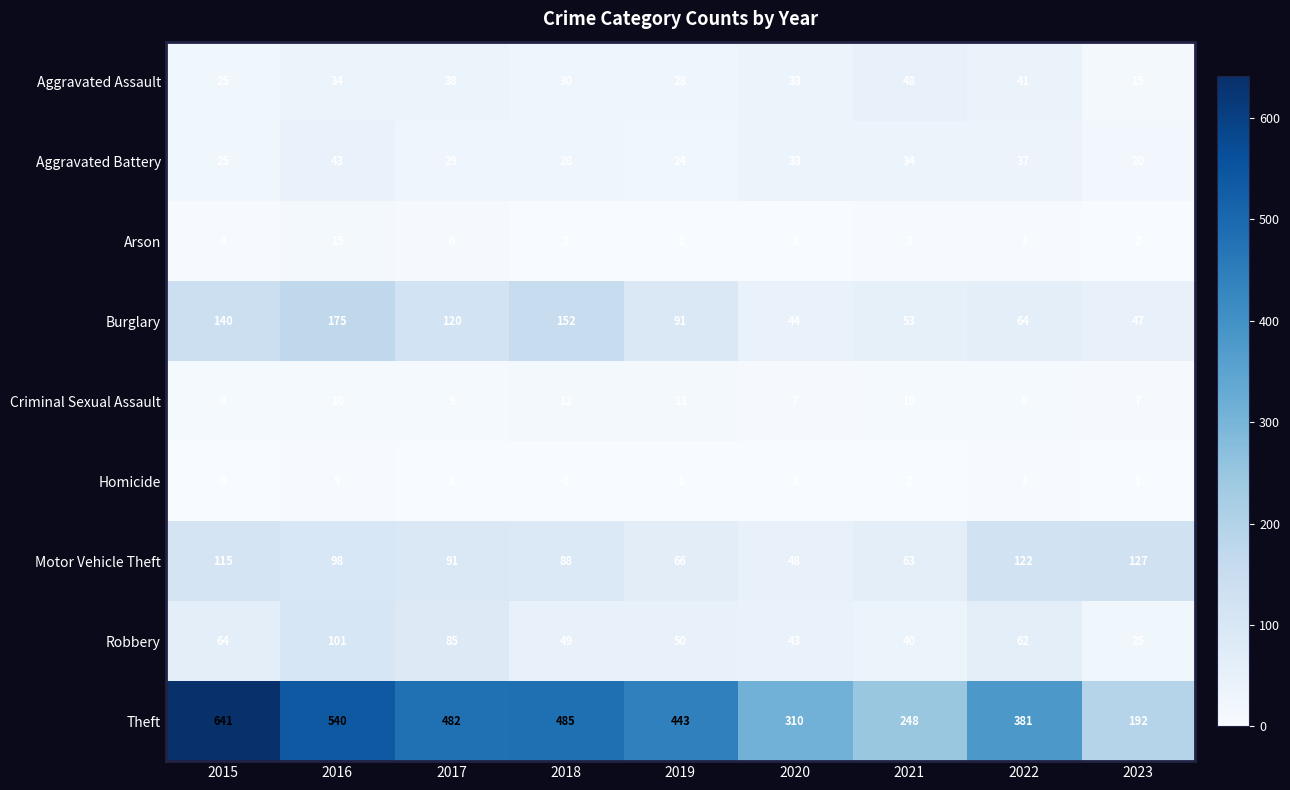

Is the value of Theft at 2015 greater than the value of Robbery at 2022?

Yes